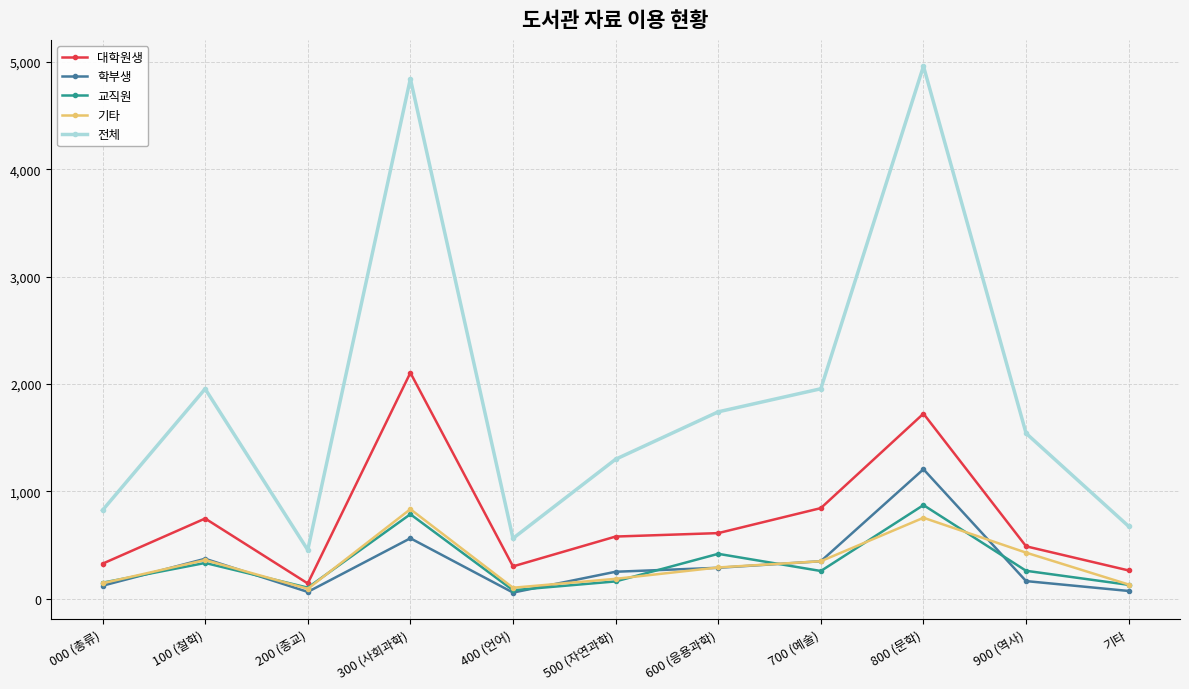

What is the maximum value for 교직원?

872